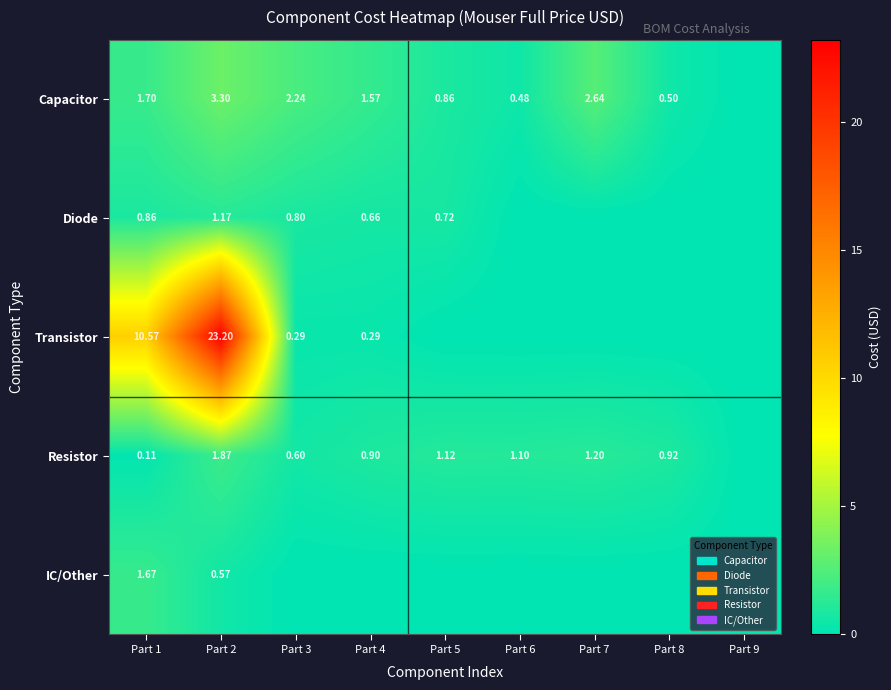

What is the difference between the highest and lowest values at Part 4?

1.6